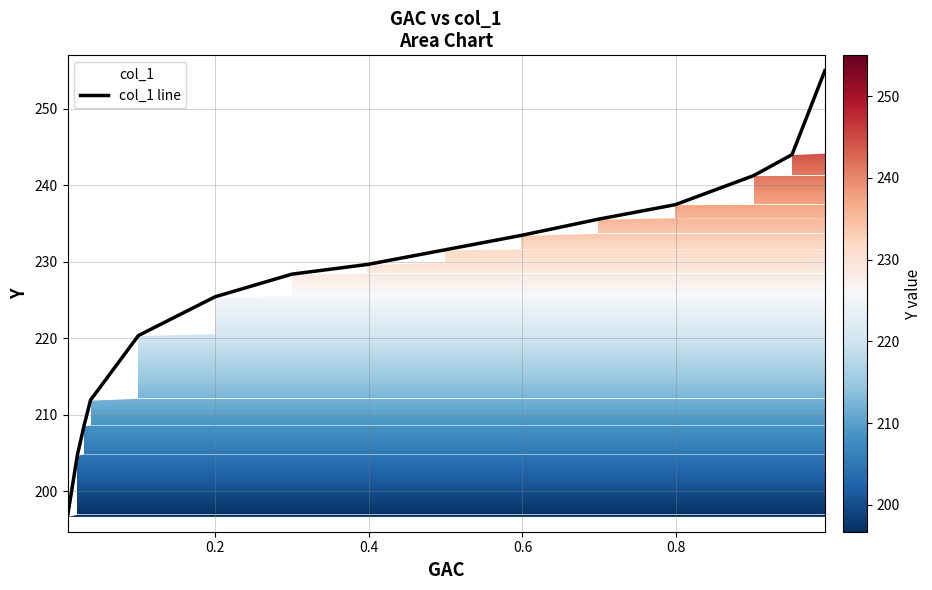

What is the greatest value displayed?

255.0